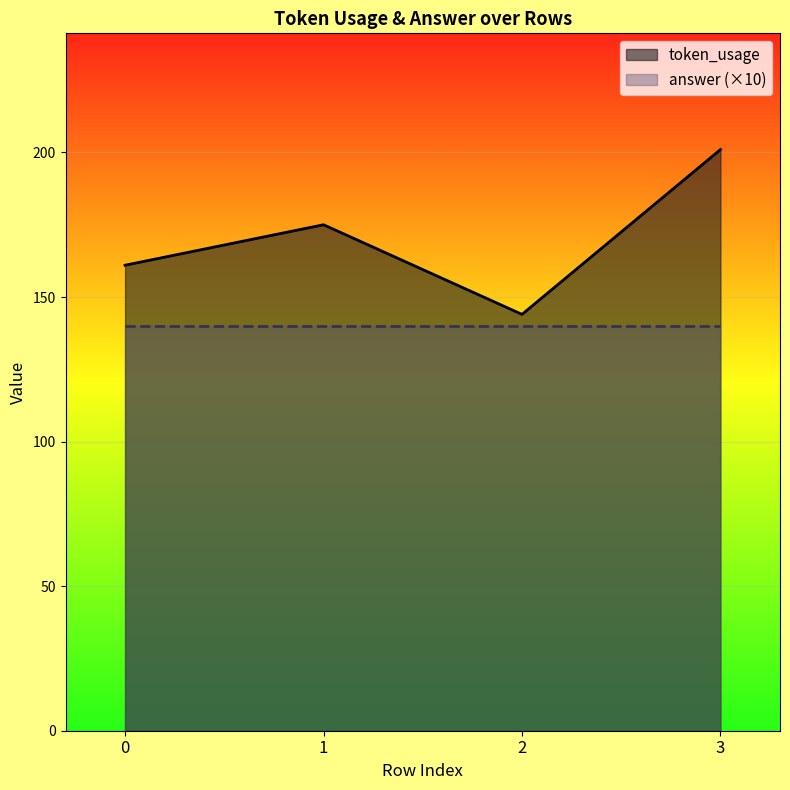

List the labels in order of value, smallest first.

2, 0, 1, 3